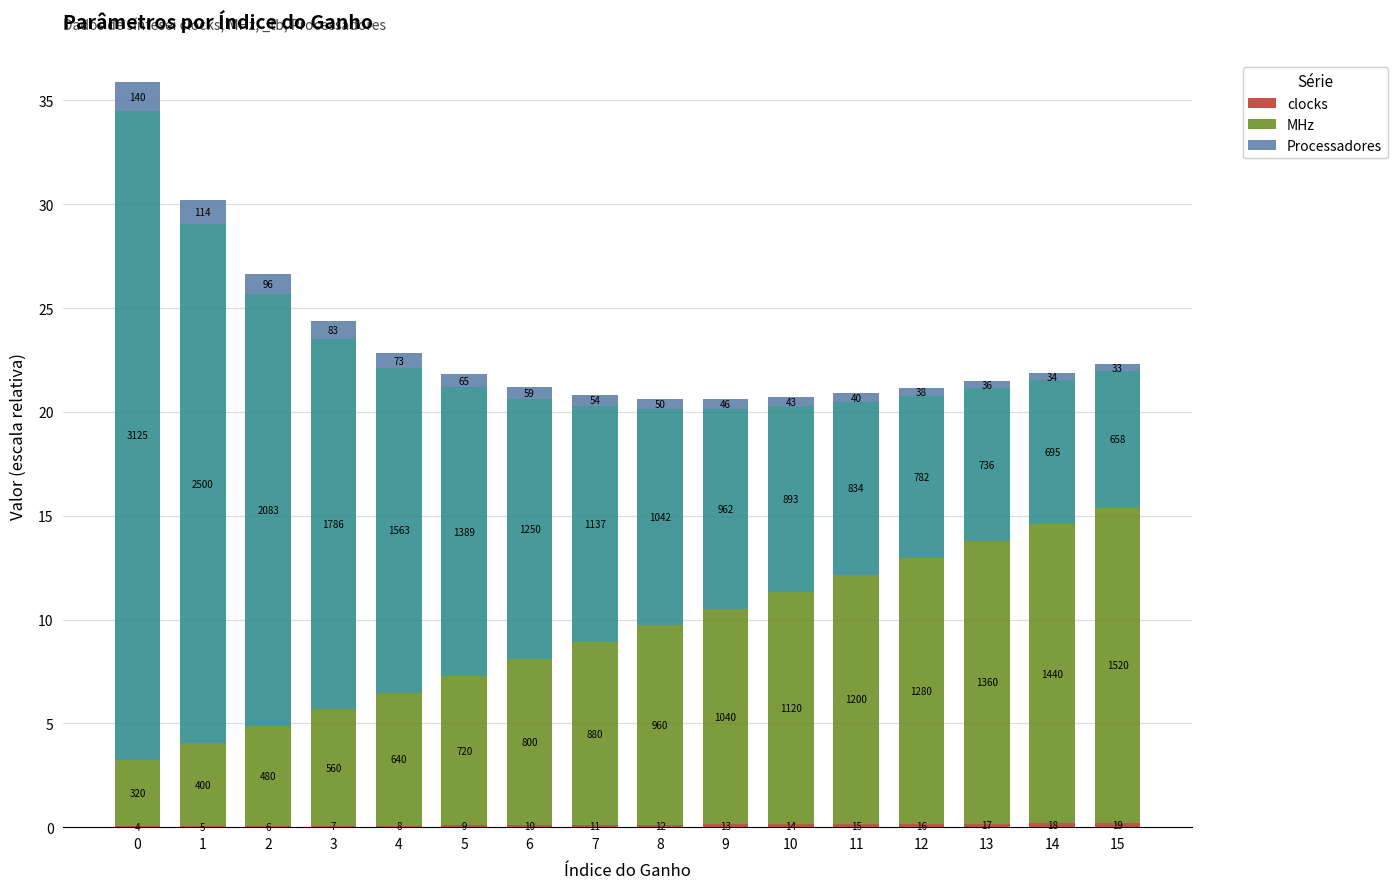

Reading left to right, transcribe all the data shown in this chart.

clocks: 0=0.0	1=0.1	2=0.1	3=0.1	4=0.1	5=0.1	6=0.1	7=0.1	8=0.1	9=0.1	10=0.1	11=0.1	12=0.2	13=0.2	14=0.2	15=0.2
MHz: 0=3.2	1=4.0	2=4.8	3=5.6	4=6.4	5=7.2	6=8.0	7=8.8	8=9.6	9=10.4	10=11.2	11=12.0	12=12.8	13=13.6	14=14.4	15=15.2
Processadores: 0=1.4	1=1.1	2=1.0	3=0.8	4=0.7	5=0.6	6=0.6	7=0.5	8=0.5	9=0.5	10=0.4	11=0.4	12=0.4	13=0.4	14=0.3	15=0.3